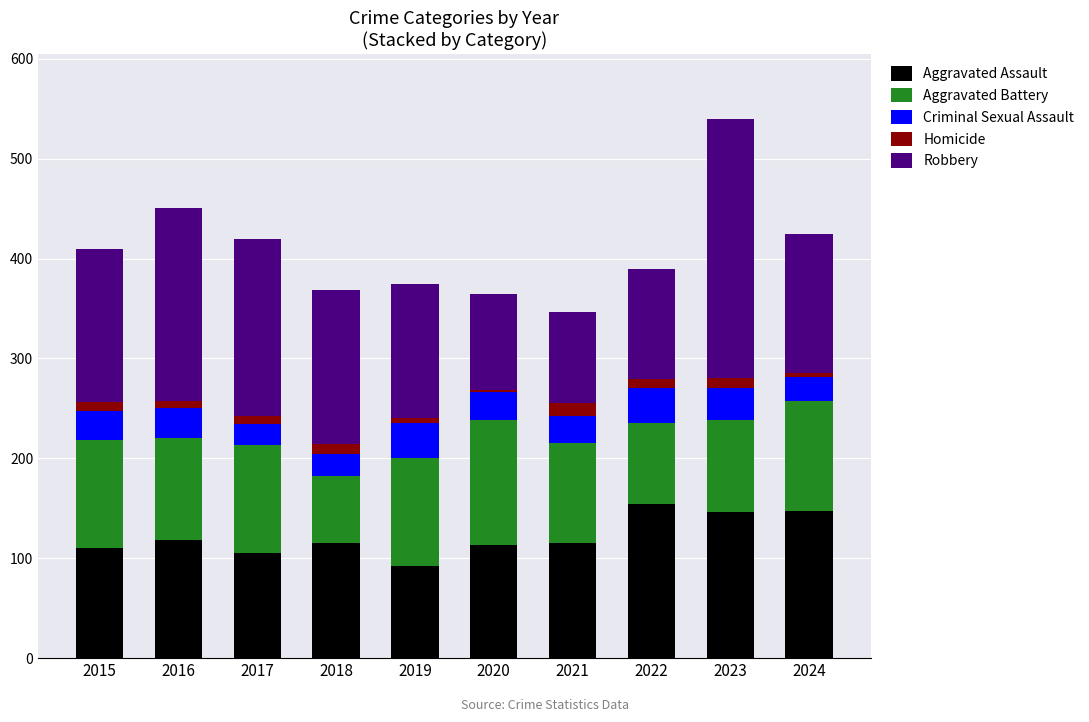

The Aggravated Assault series shows 115 at 2018. True or false?

True